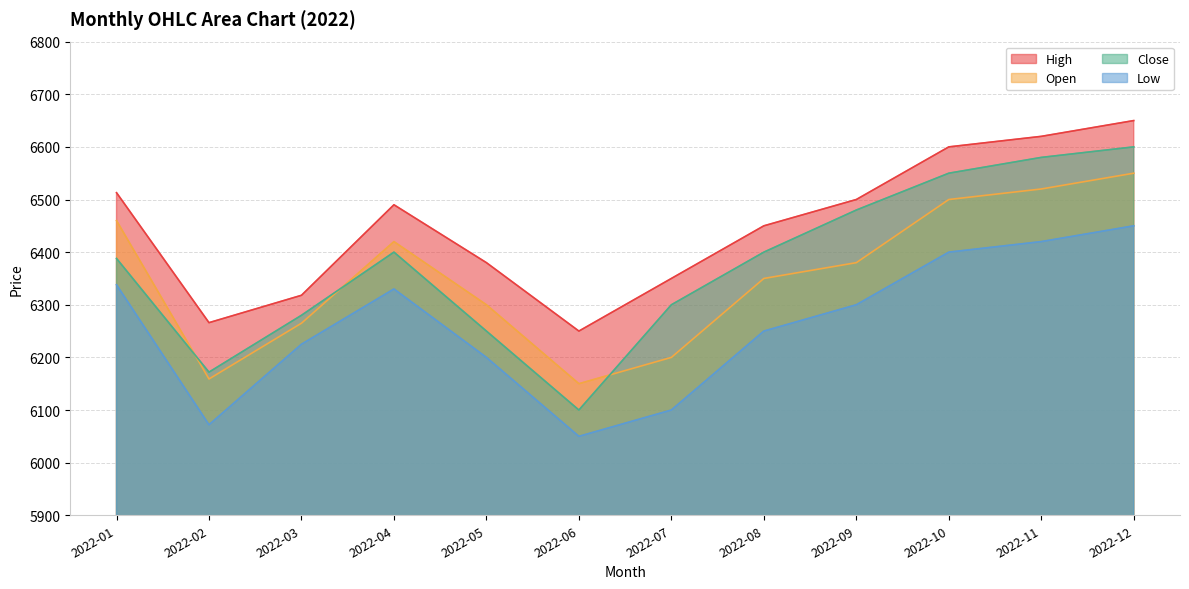

What is the difference between the Open values at 2022-10 and 2022-03?

235